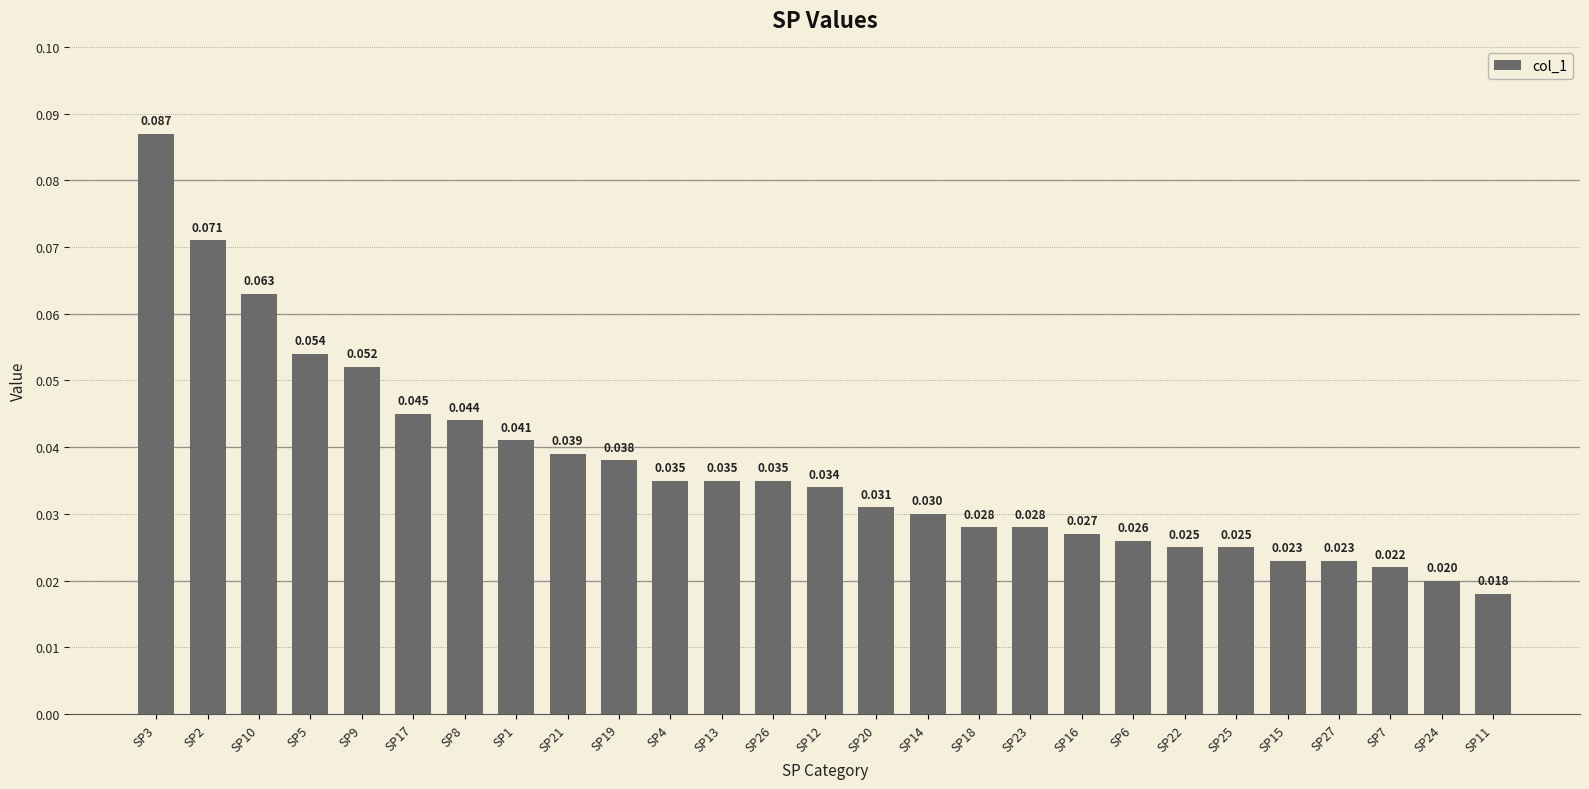

Between SP14 and SP21, which is larger?

SP21